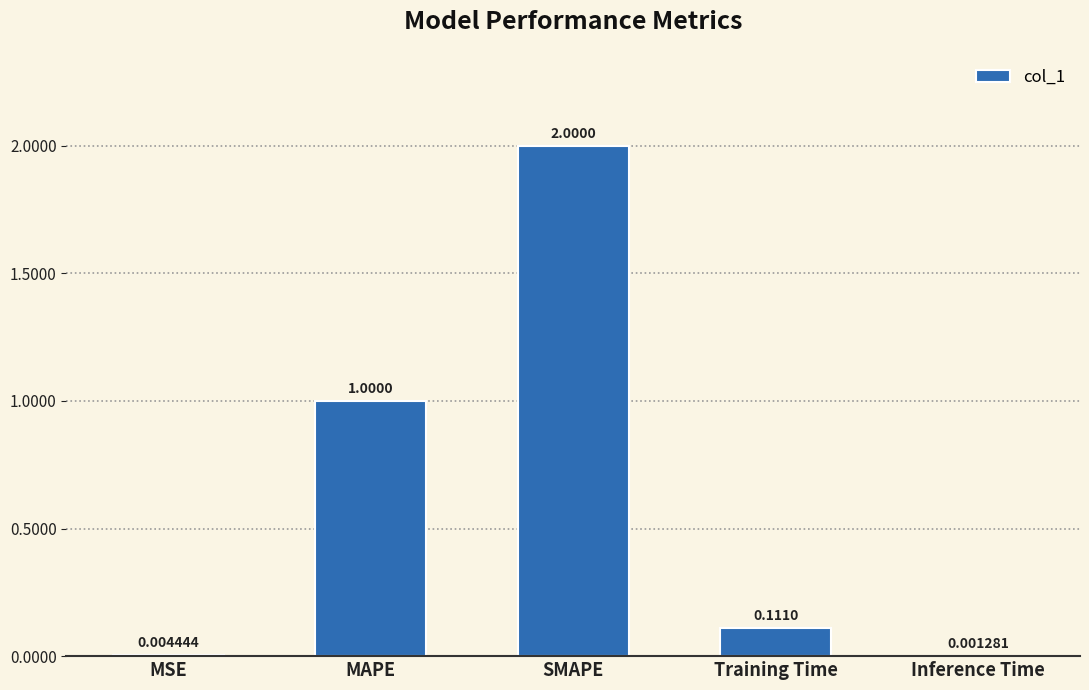

Does the chart contain stacked bars?

No